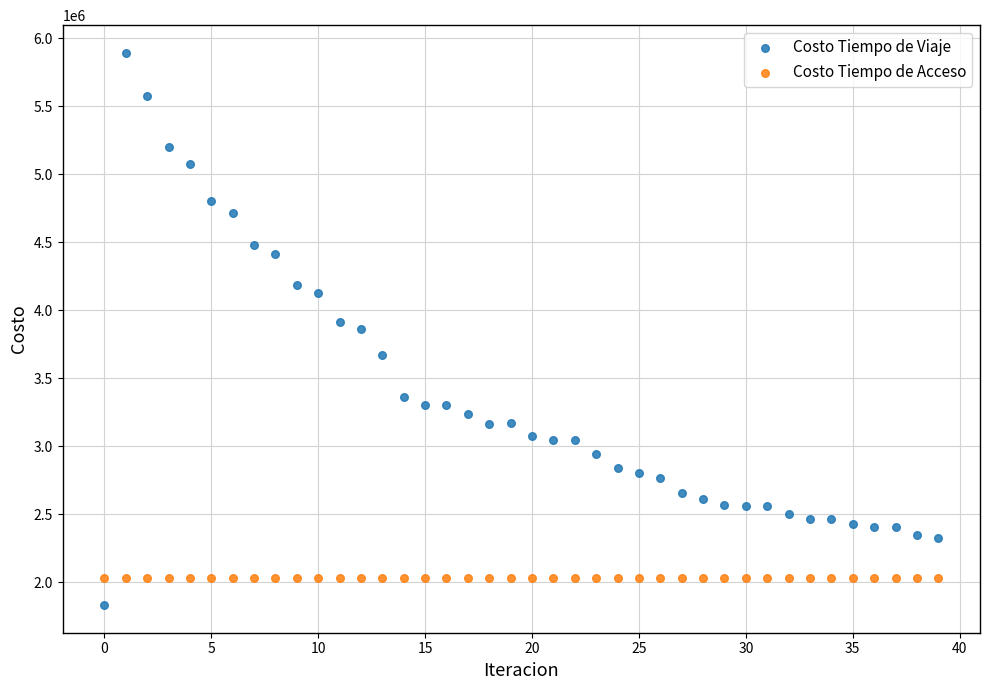

What are all the series names shown in the legend?

Costo Tiempo de Viaje, Costo Tiempo de Acceso